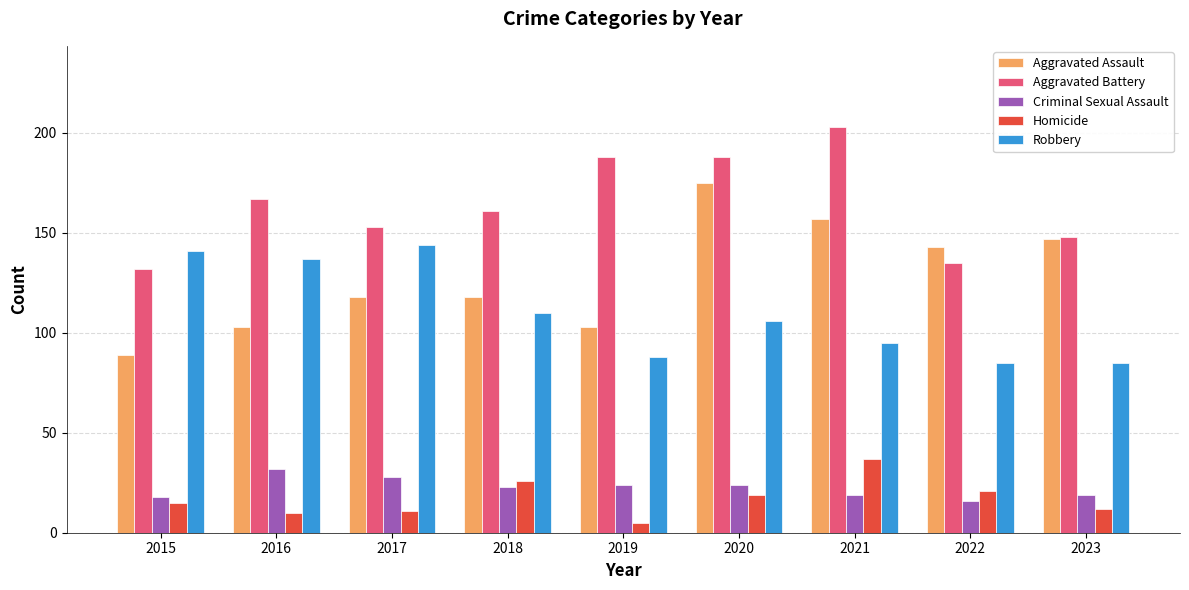

How many data points does each series have?

9